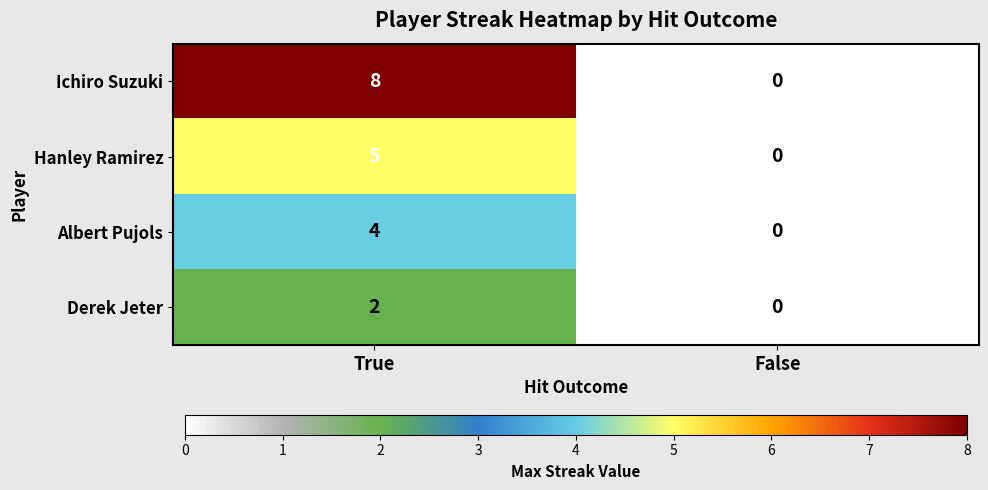

The value of Hanley Ramirez at False is 0. True or false?

True